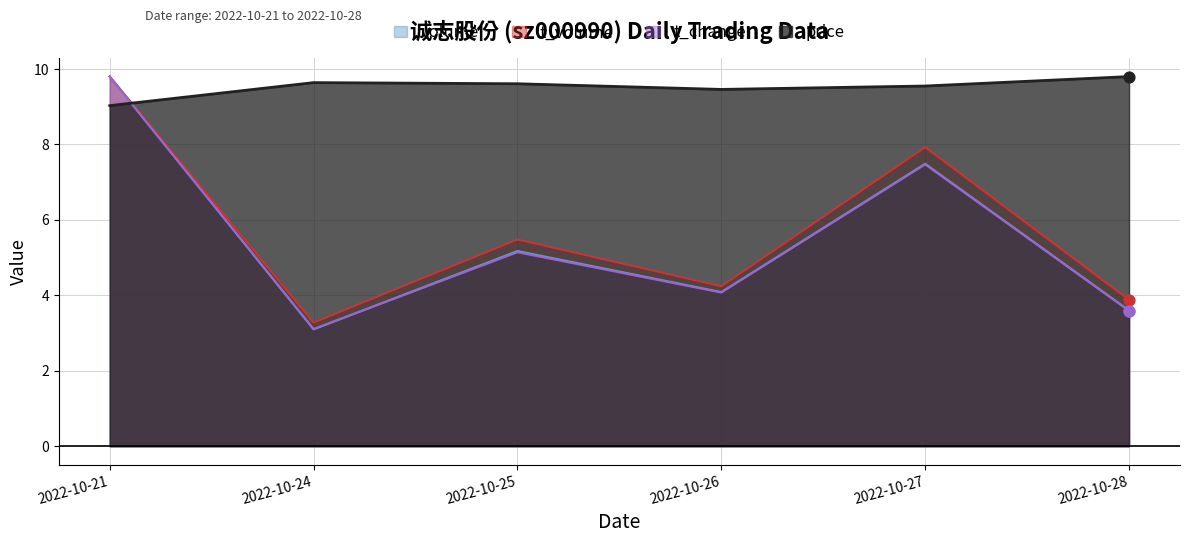

What are all the series names shown in the legend?

volume, t_volume, t_change, price